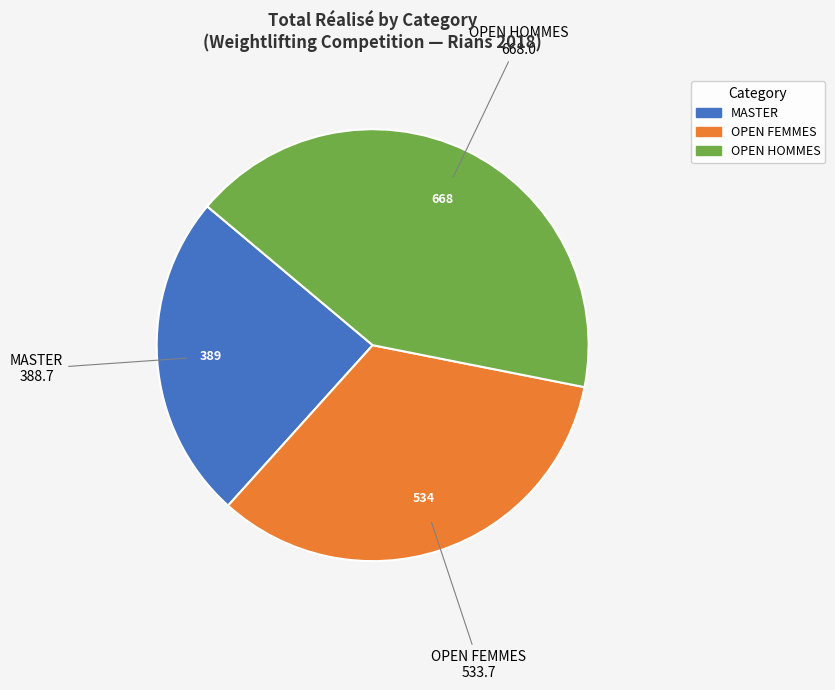

Count the number of slices in the pie.

3